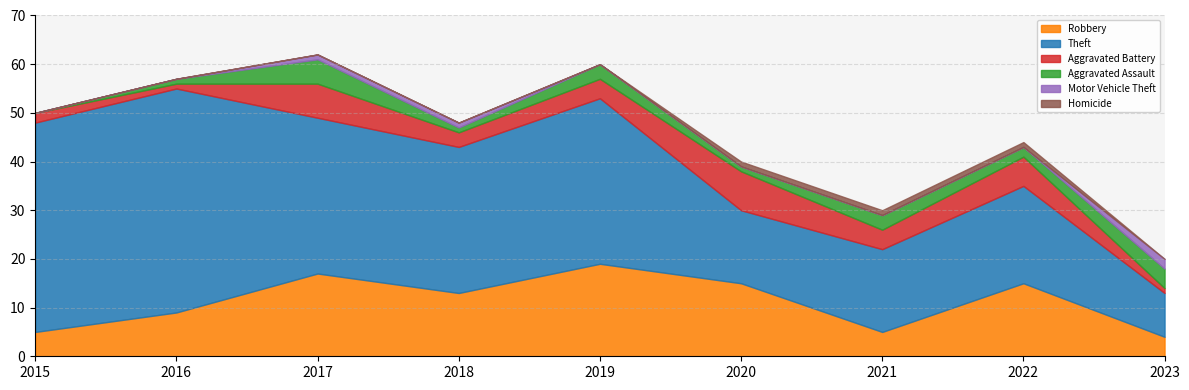

What is the spread (max minus min) of values at 2019?

34